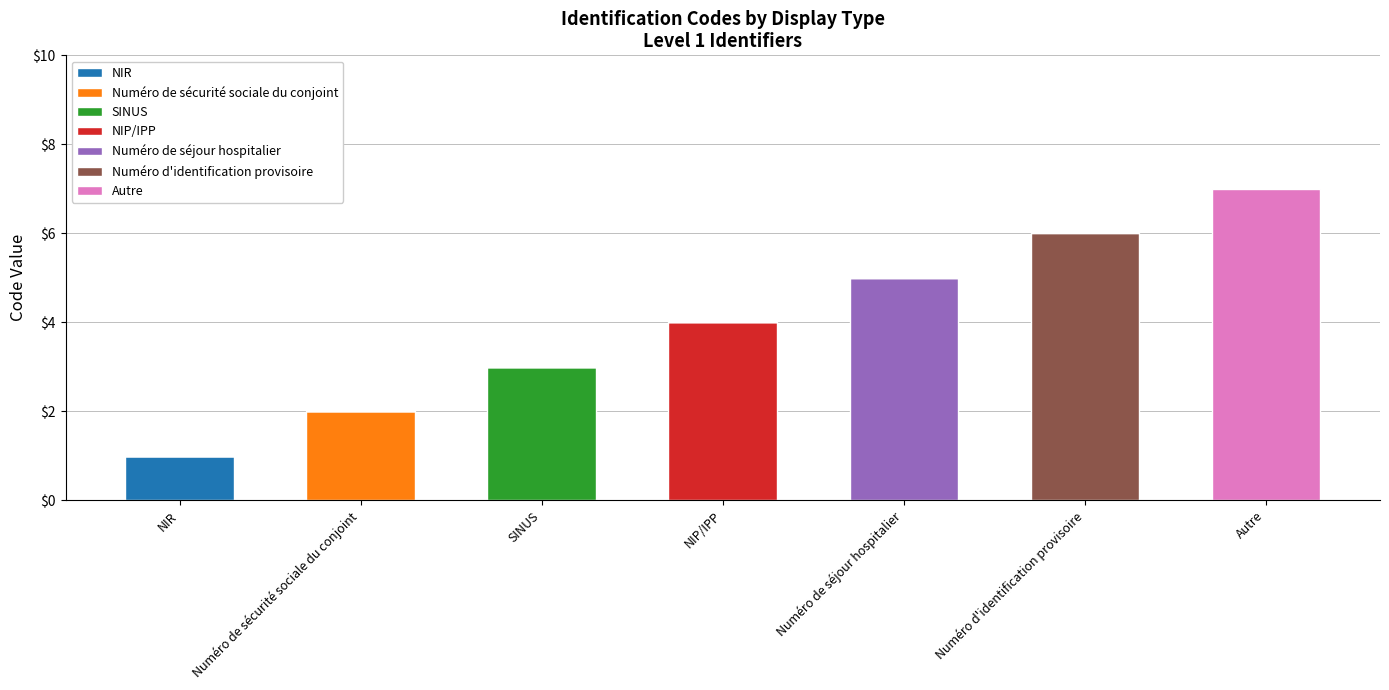

Are the bars grouped side by side (vs. stacked)?

No